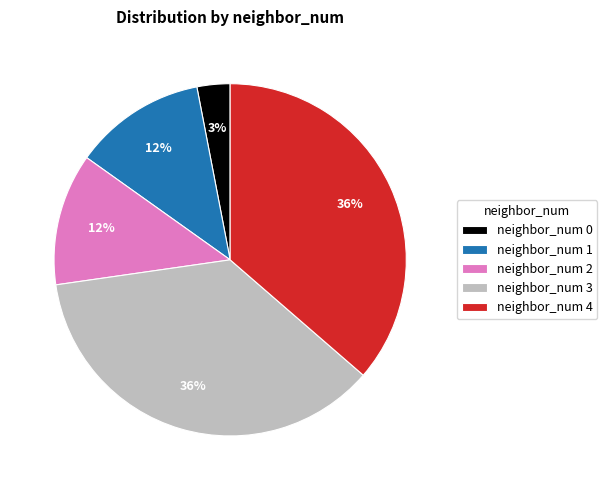

Count the number of slices in the pie.

5